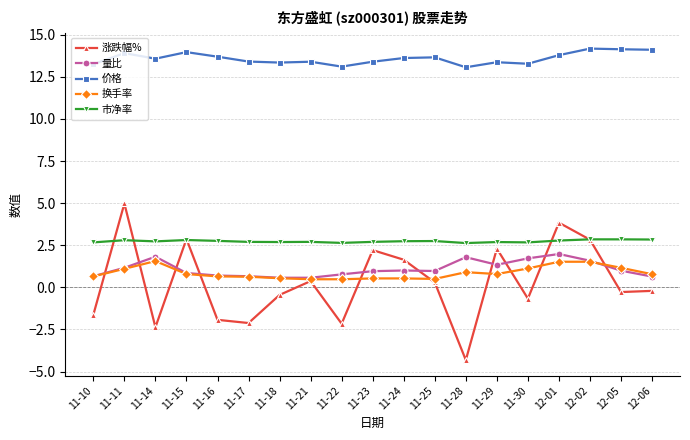

What is the value of the 价格 point at the 10th from the left?

13.4